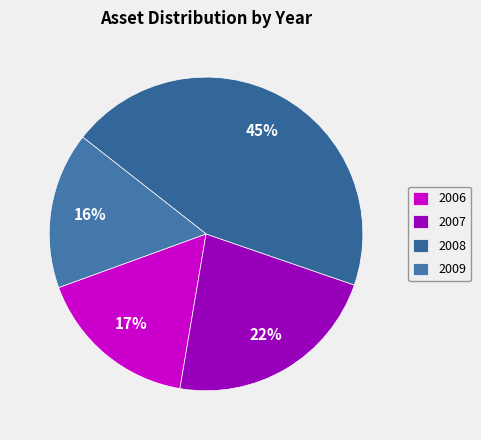

Does 2008 represent more than half of the total?

No